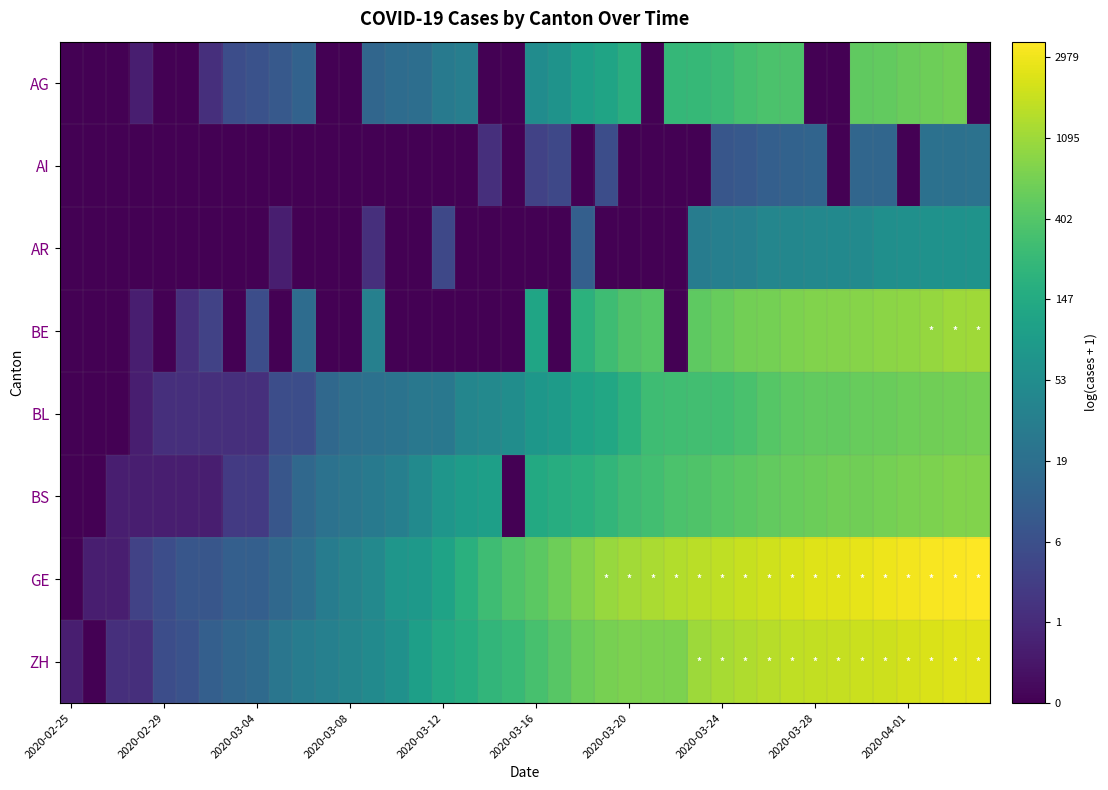

List the series in order of their peak value, highest first.

GE, ZH, BE, BS, BL, AG, AR, AI